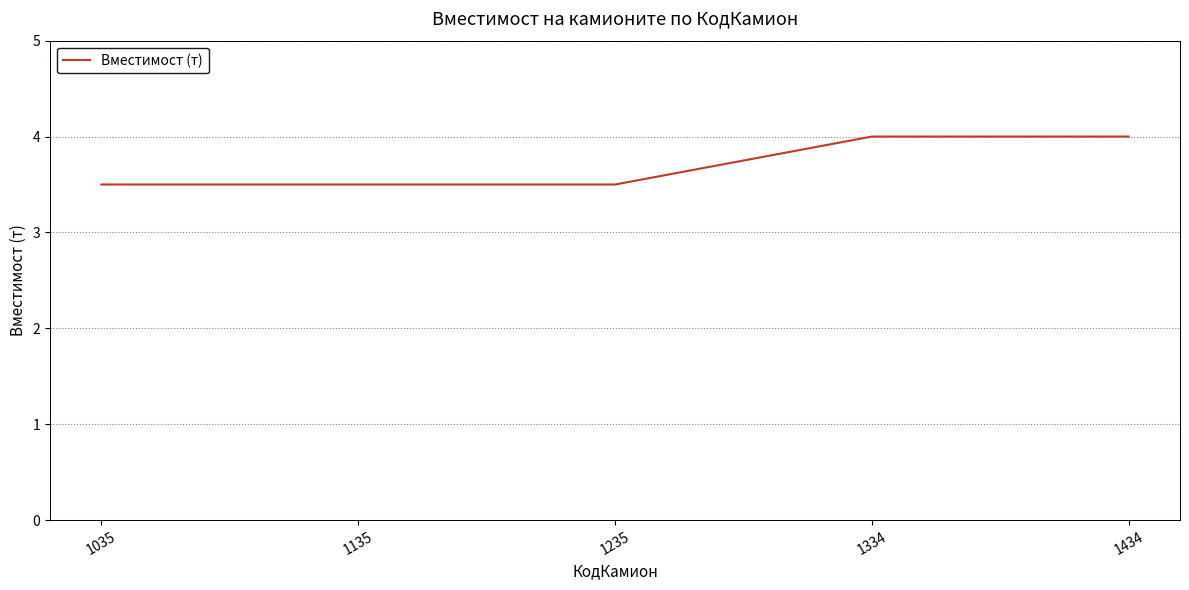

What is the difference between the maximum and minimum values?

0.5